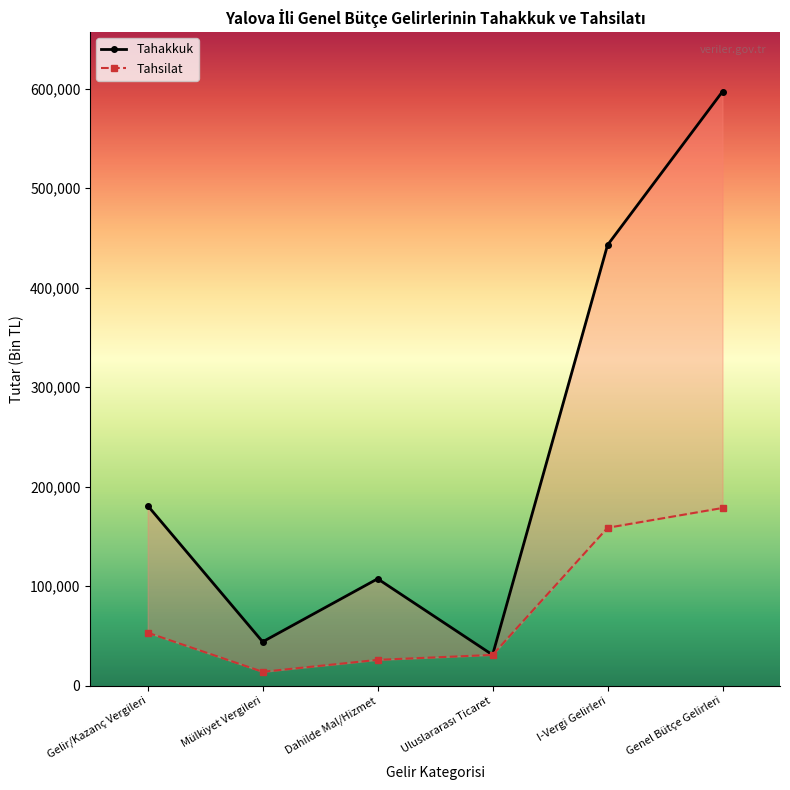

Does the chart display data point markers on the line(s)?

Yes